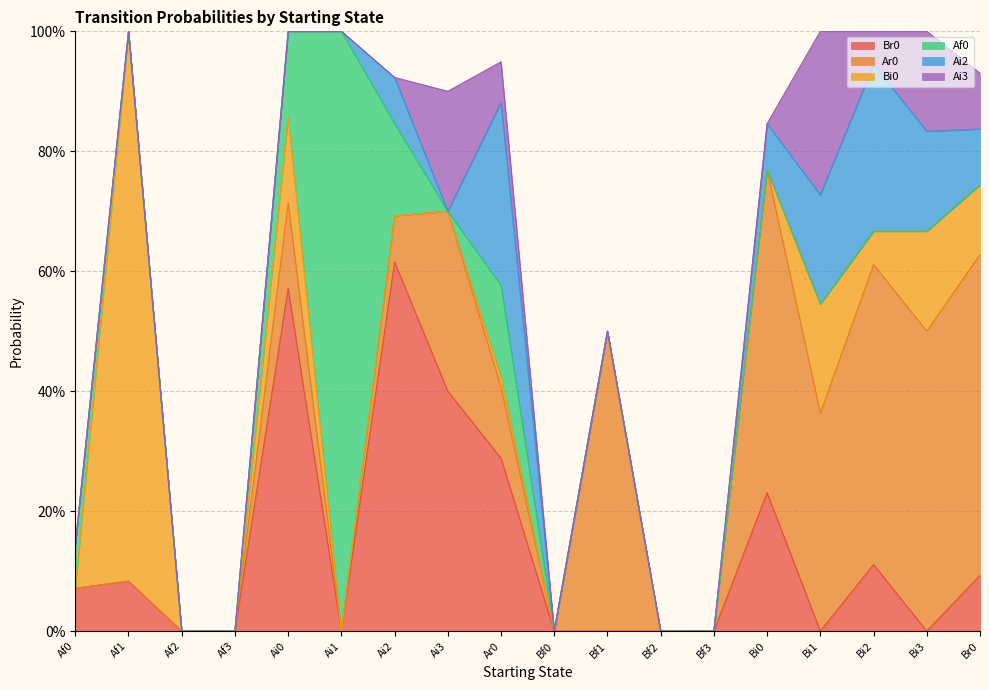

What is the label of the 2nd point from the left?

Af1